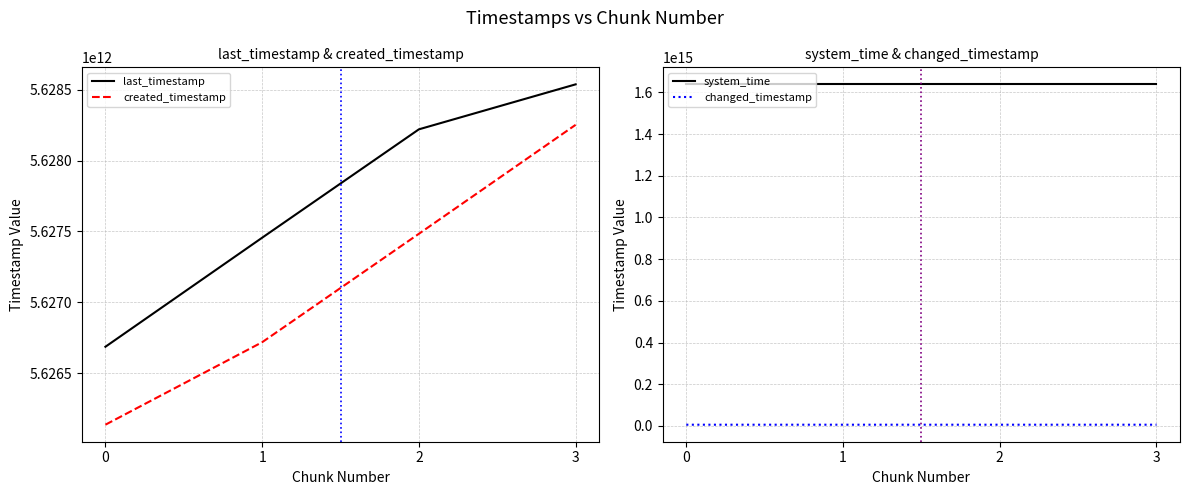

True or false: last_timestamp and changed_timestamp intersect in this chart.

False